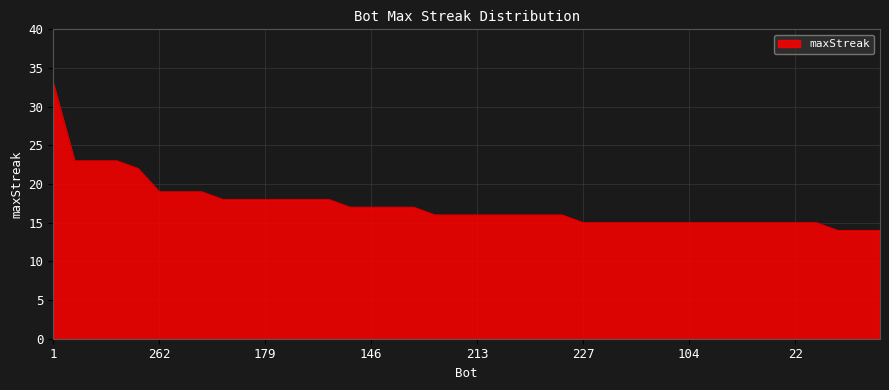

What is the difference between the maximum and minimum values?

19